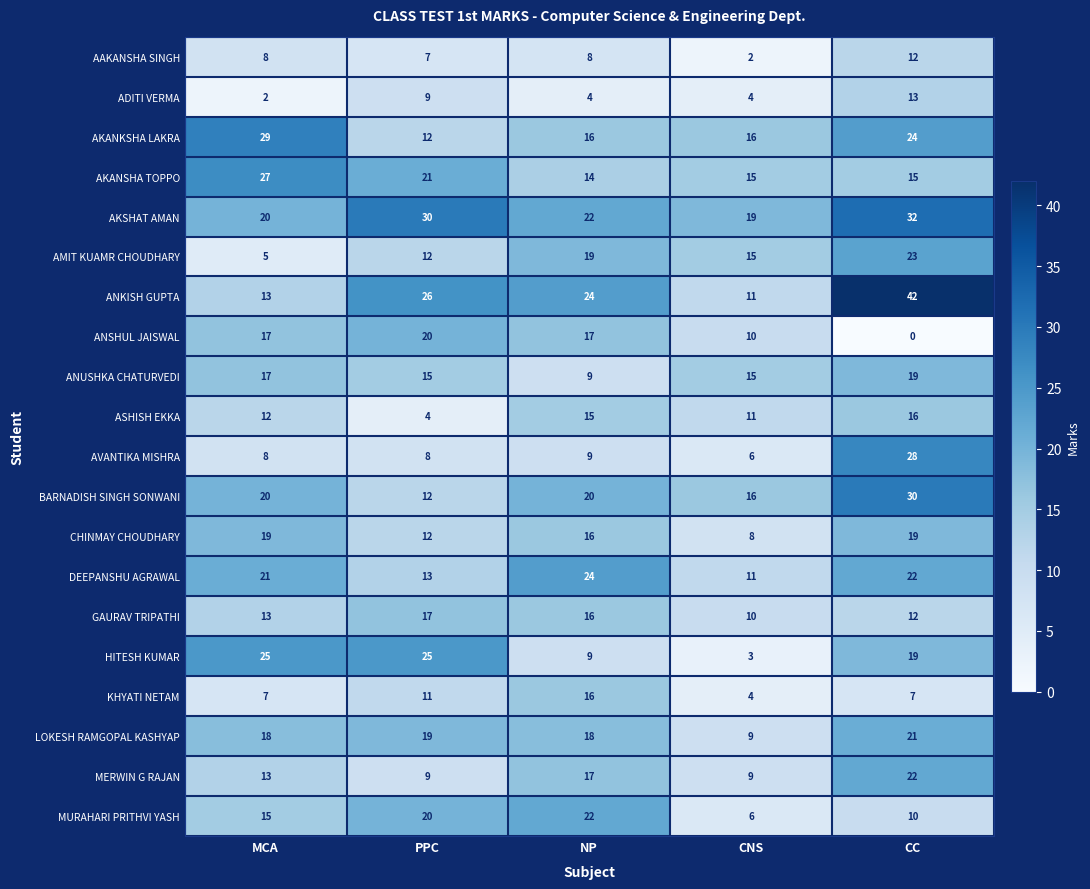

What is the minimum value for MERWIN G RAJAN?

9